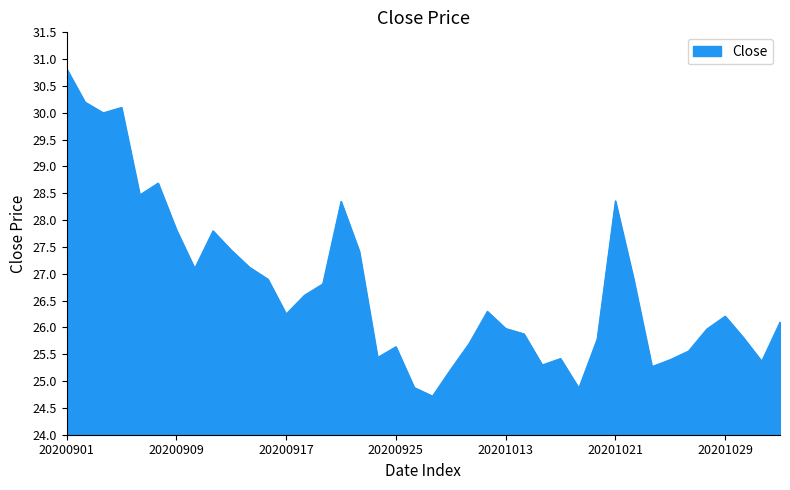

What is the minimum value shown in the chart?

24.7